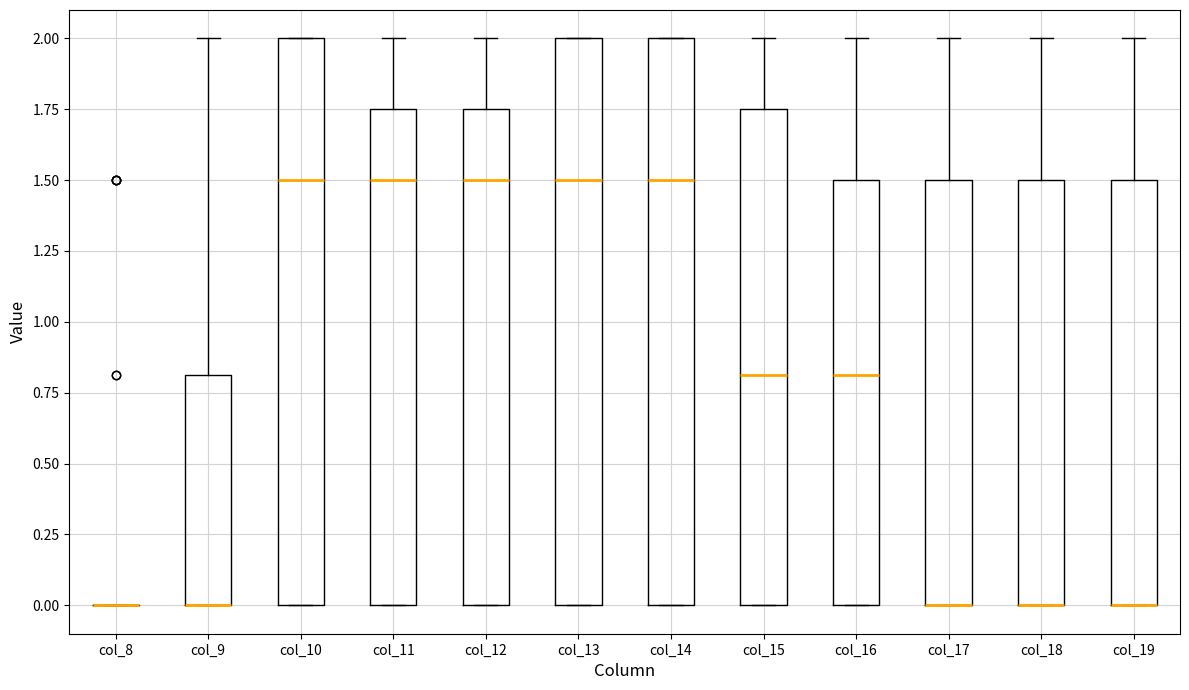

Reading left to right, read every box against the y-axis: the position of its median line, the range the box covers, and the ends of its whiskers. The values are not printed on the chart, so give them approximately, as read against the axis.

col_8: box collapsed to a line at 0.00, whiskers 0.00 to 0.00
col_9: median 0.00 (drawn on the box's lower edge), box 0.00 to 0.80, whiskers 0.00 to 2.00
col_10: median 1.50, box 0.00 to 2.00, whiskers 0.00 to 2.00
col_11: median 1.50, box 0.00 to 1.75, whiskers 0.00 to 2.00
col_12: median 1.50, box 0.00 to 1.75, whiskers 0.00 to 2.00
col_13: median 1.50, box 0.00 to 2.00, whiskers 0.00 to 2.00
col_14: median 1.50, box 0.00 to 2.00, whiskers 0.00 to 2.00
col_15: median 0.80, box 0.00 to 1.75, whiskers 0.00 to 2.00
col_16: median 0.80, box 0.00 to 1.50, whiskers 0.00 to 2.00
col_17: median 0.00 (drawn on the box's lower edge), box 0.00 to 1.50, whiskers 0.00 to 2.00
col_18: median 0.00 (drawn on the box's lower edge), box 0.00 to 1.50, whiskers 0.00 to 2.00
col_19: median 0.00 (drawn on the box's lower edge), box 0.00 to 1.50, whiskers 0.00 to 2.00